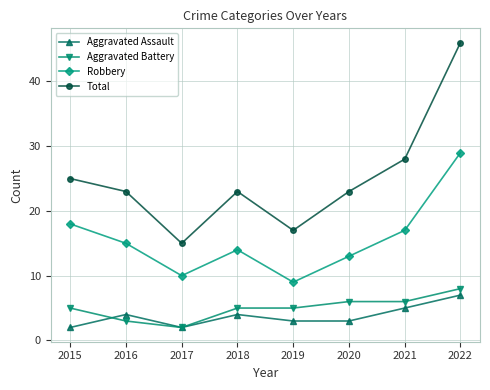

What is the sum of all Aggravated Battery values?

40